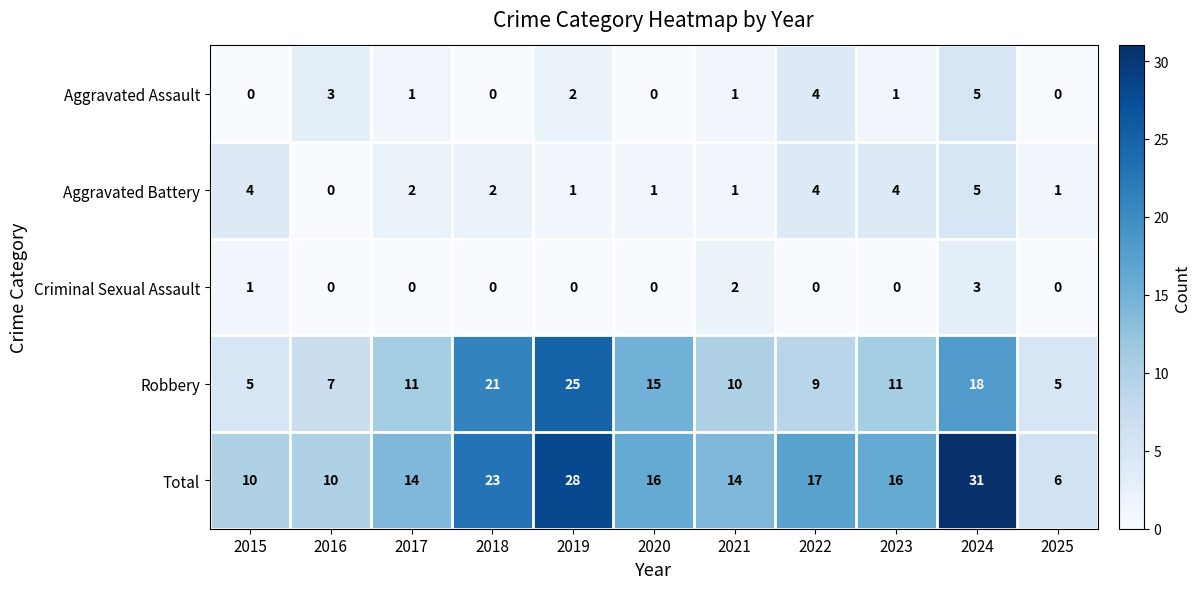

The value of Criminal Sexual Assault at 2023 is 2. True or false?

False